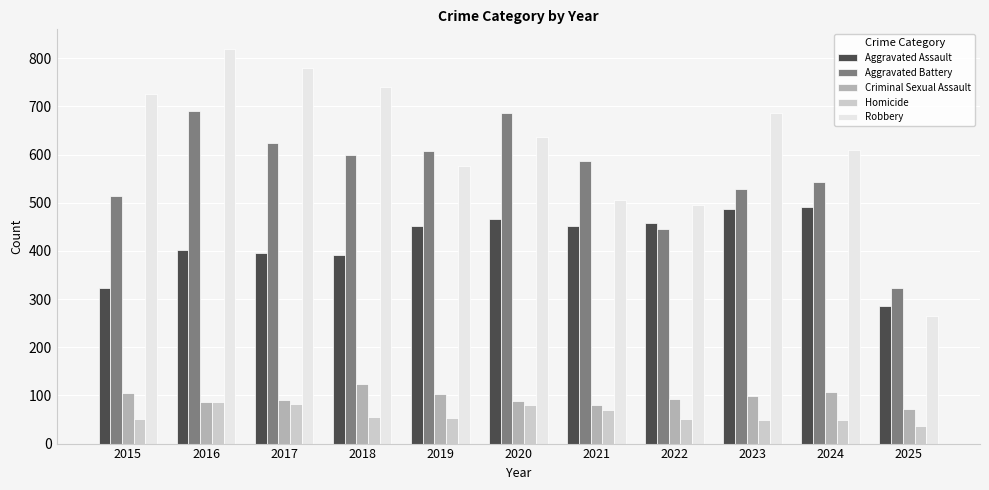

How many bars are there in each group?

5